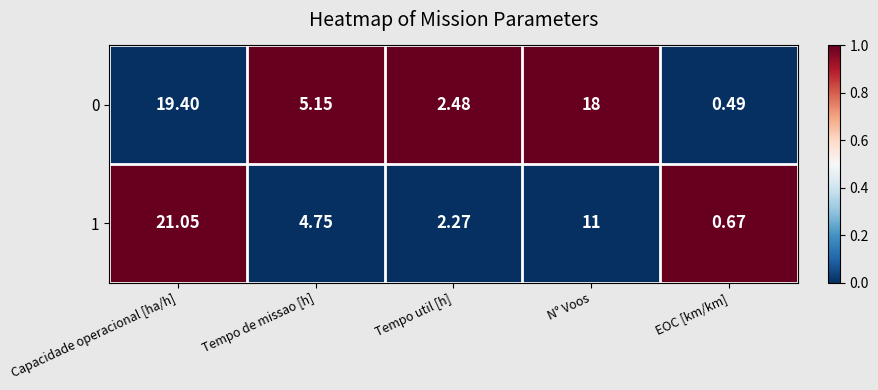

At which label does 0 reach its minimum?

EOC [km/km]